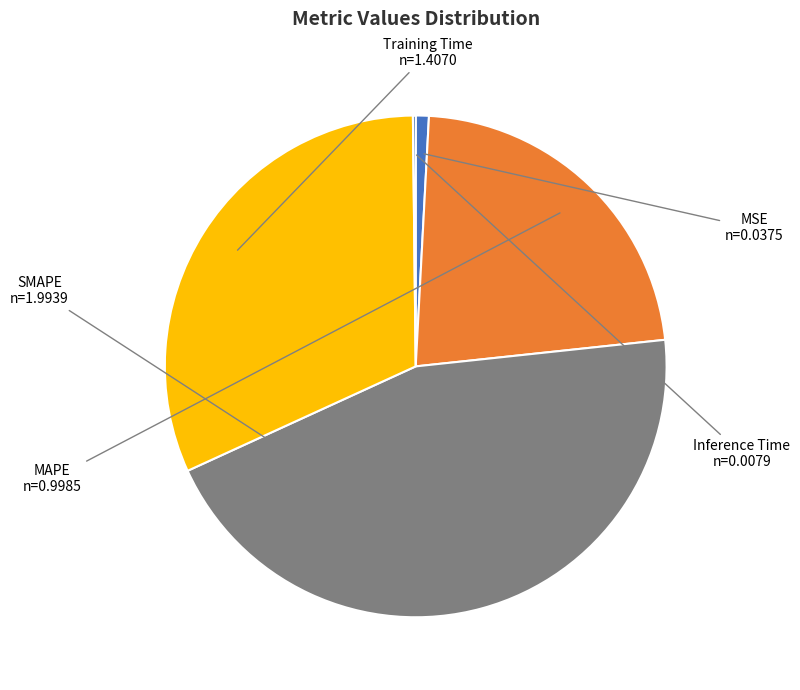

Is there any slice that represents more than half of the pie?

No